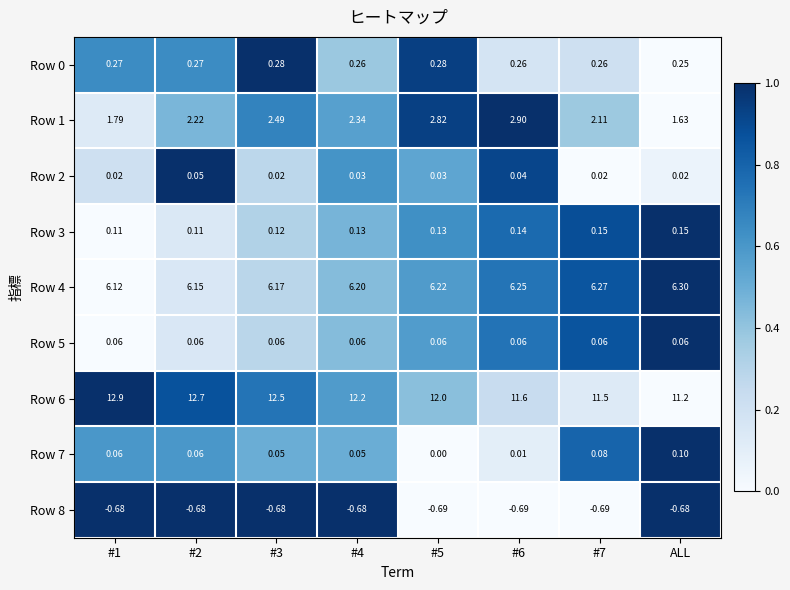

Is the value of Row 3 at #7 greater than the value of Row 5 at #3?

Yes